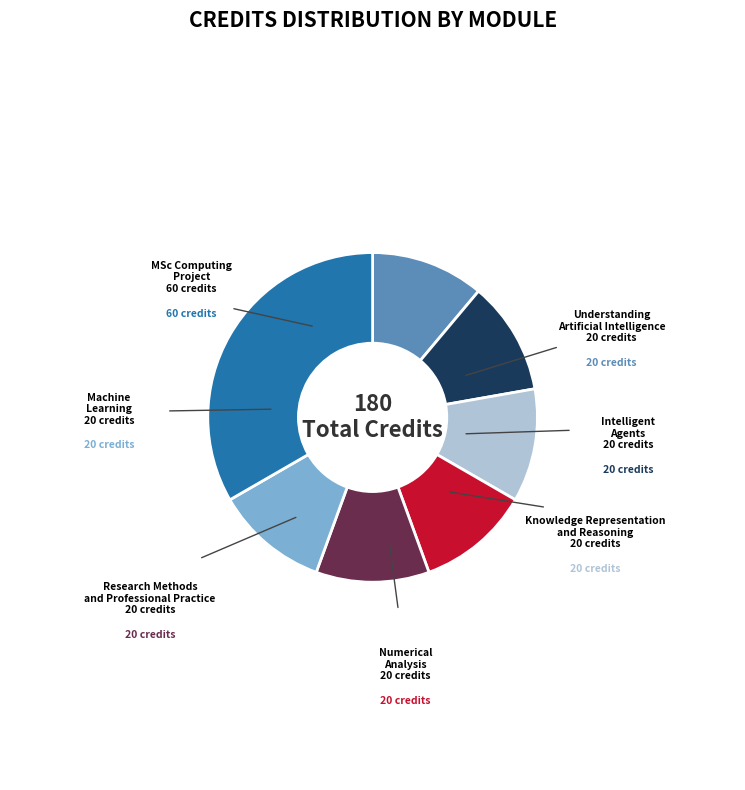

Which slice is the largest?

MSc Computing Project